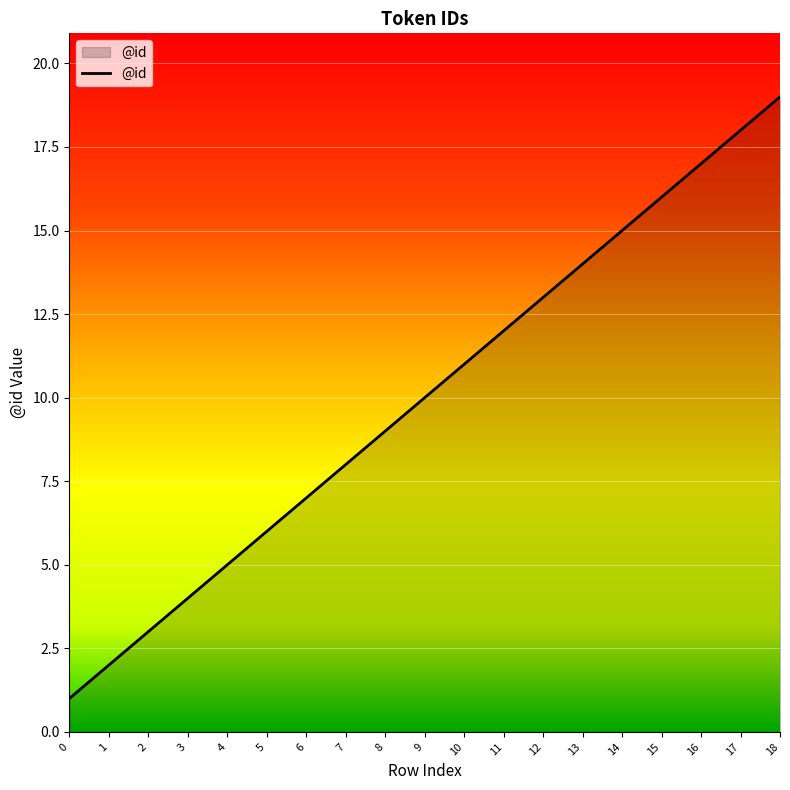

What is the change in value from 5 to 6?

+1